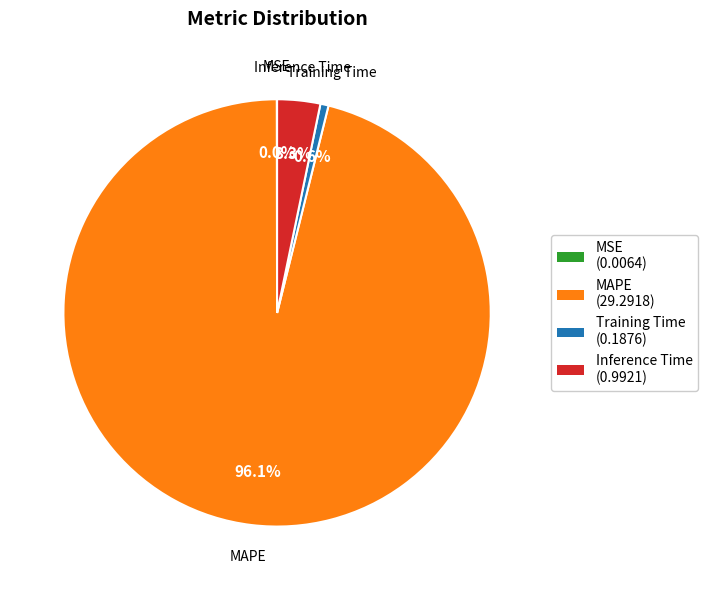

Combined, do Inference Time and MAPE account for over 50%?

Yes